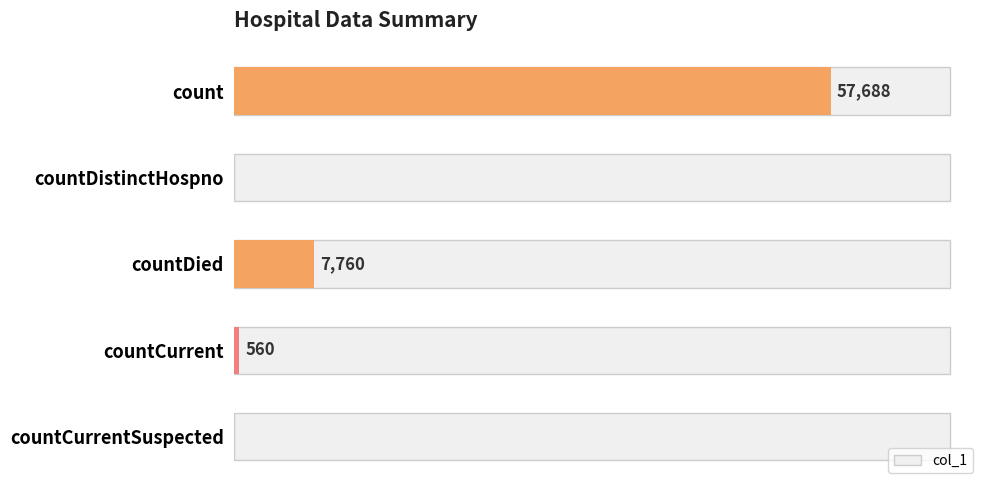

At which label is the value closest to 28844?

countDied